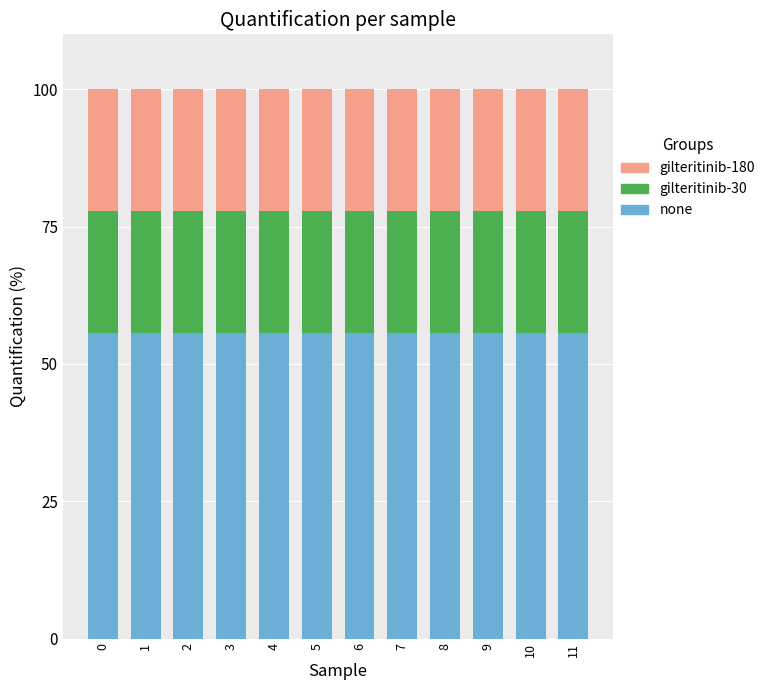

True or false: none has a value of 93.3 at 3.

False